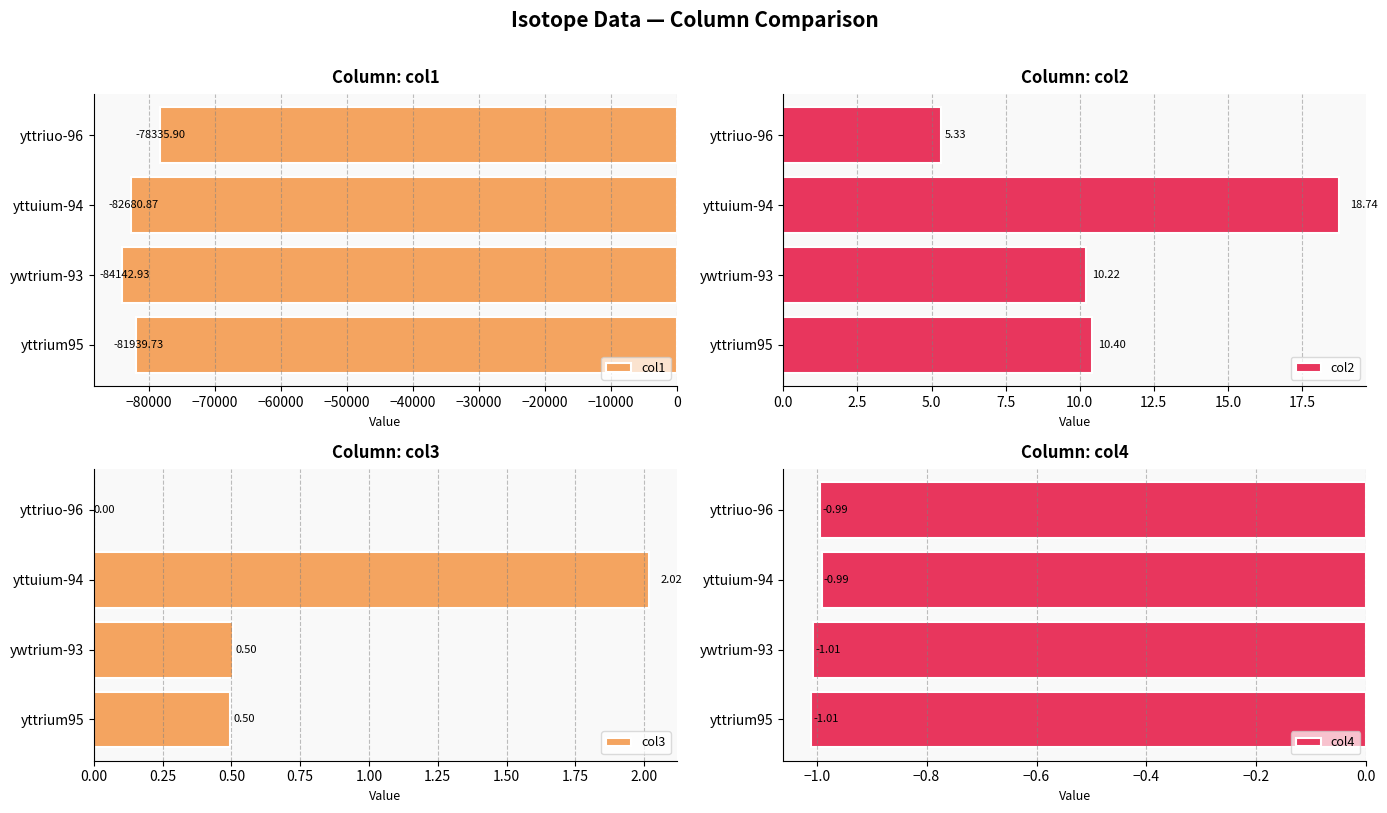

What is the difference between the second highest and minimum values in the col1 series?

2203.2